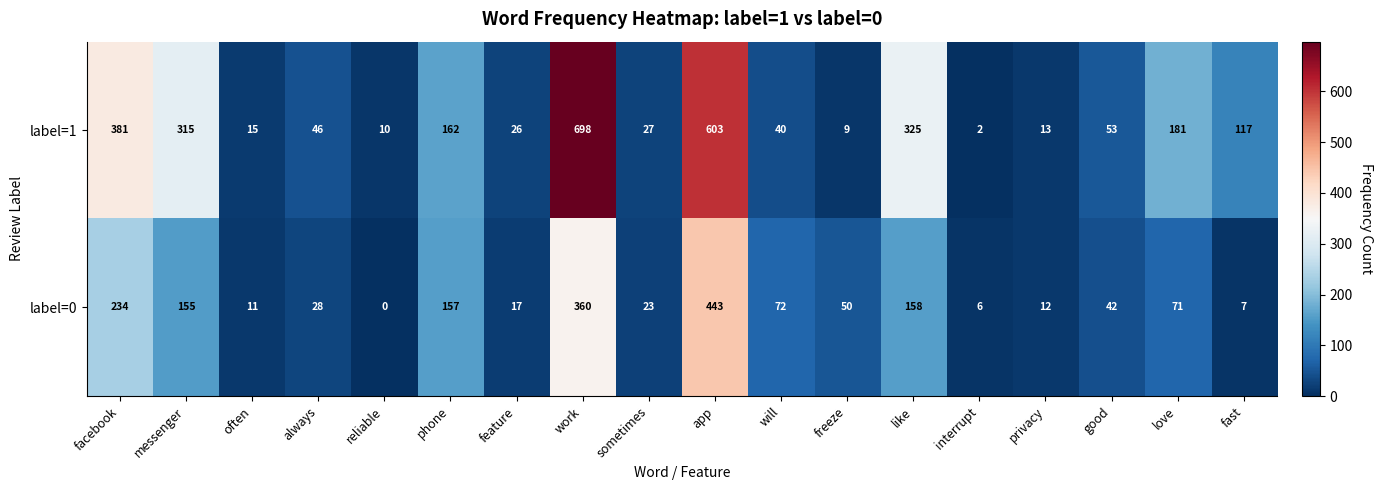

True or false: label=0 has a value of 72 at will.

True